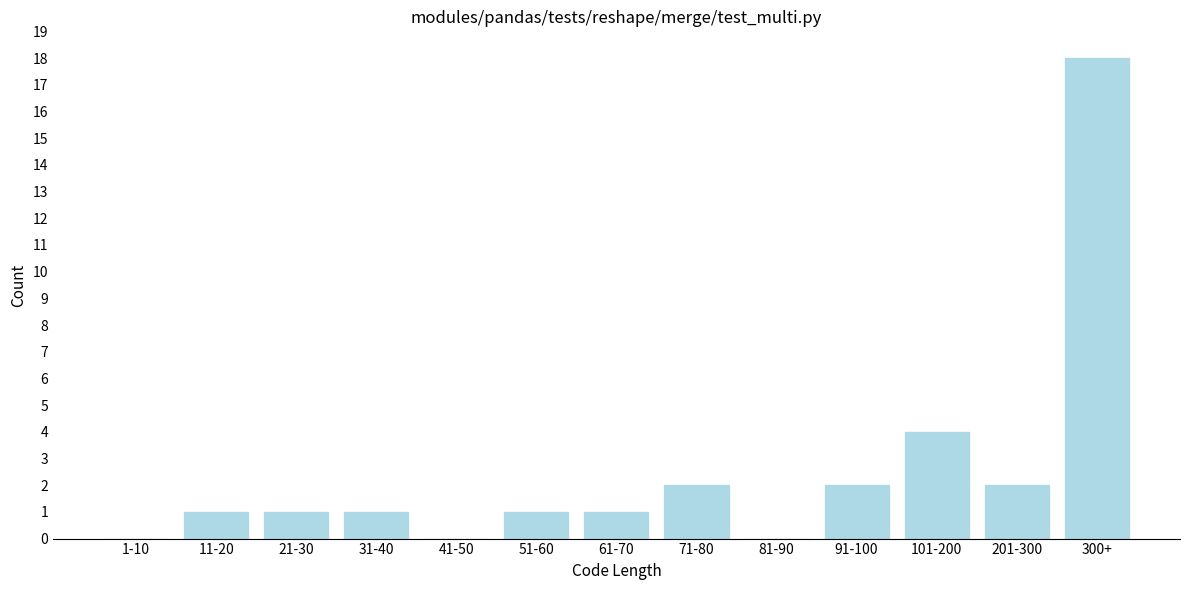

Reading right to left, what are all the values shown in this chart?

300+=18	201-300=2	101-200=4	91-100=2	81-90=0	71-80=2	61-70=1	51-60=1	41-50=0	31-40=1	21-30=1	11-20=1	1-10=0